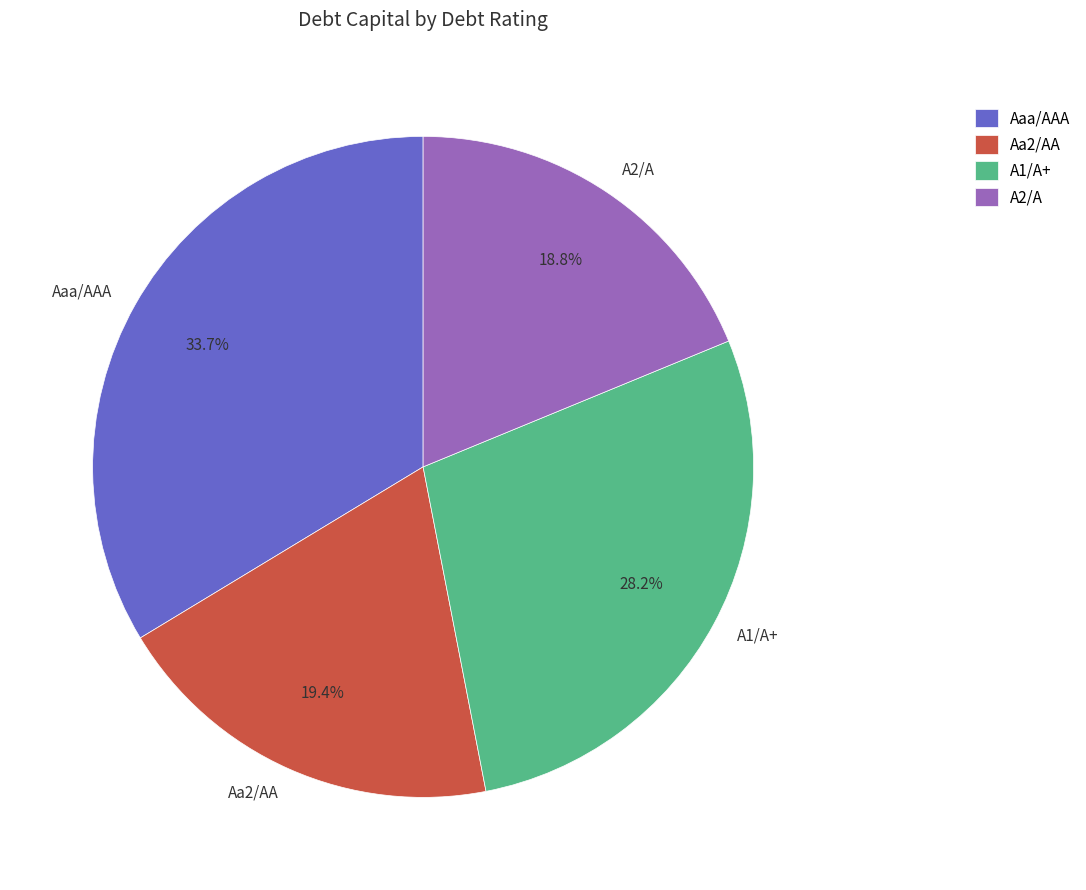

Rank the categories by value from highest to lowest.

Aaa/AAA, A1/A+, Aa2/AA, A2/A